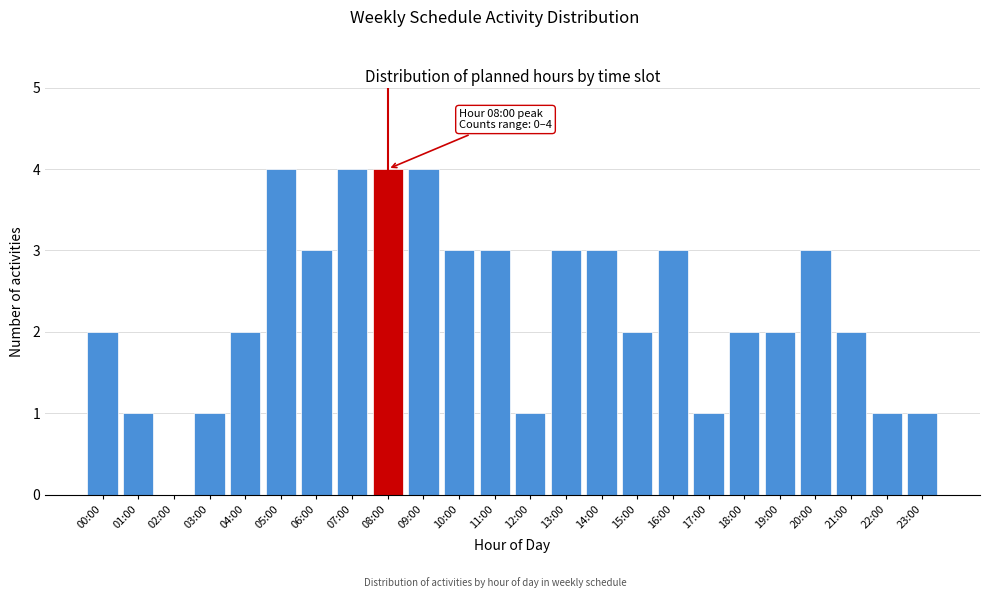

Reading right to left, extract all data points from this chart.

23:00=1	22:00=1	21:00=2	20:00=3	19:00=2	18:00=2	17:00=1	16:00=3	15:00=2	14:00=3	13:00=3	12:00=1	11:00=3	10:00=3	09:00=4	08:00=4	07:00=4	06:00=3	05:00=4	04:00=2	03:00=1	02:00=0	01:00=1	00:00=2